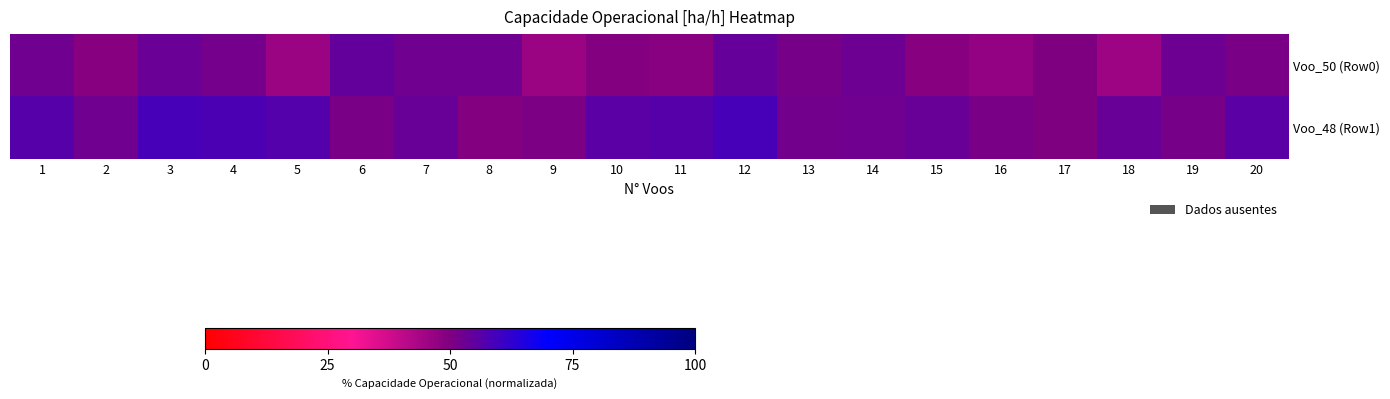

Which series has the largest total across all categories?

Voo_48 (Row1)